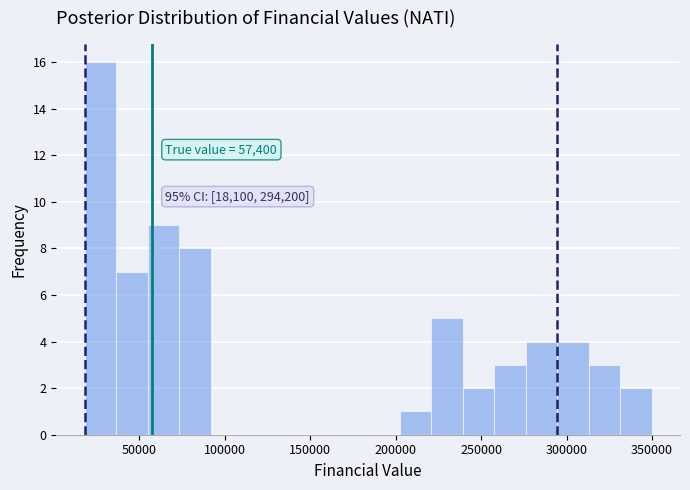

Around what value on the x-axis is the tallest bar? Give the approximate position of its centre, as read against the axis.

25000